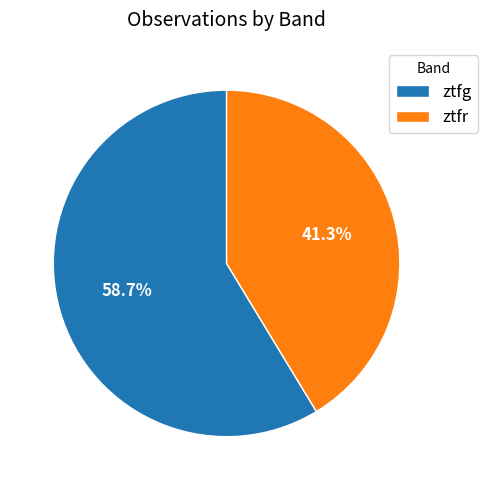

Count the number of slices in the pie.

2